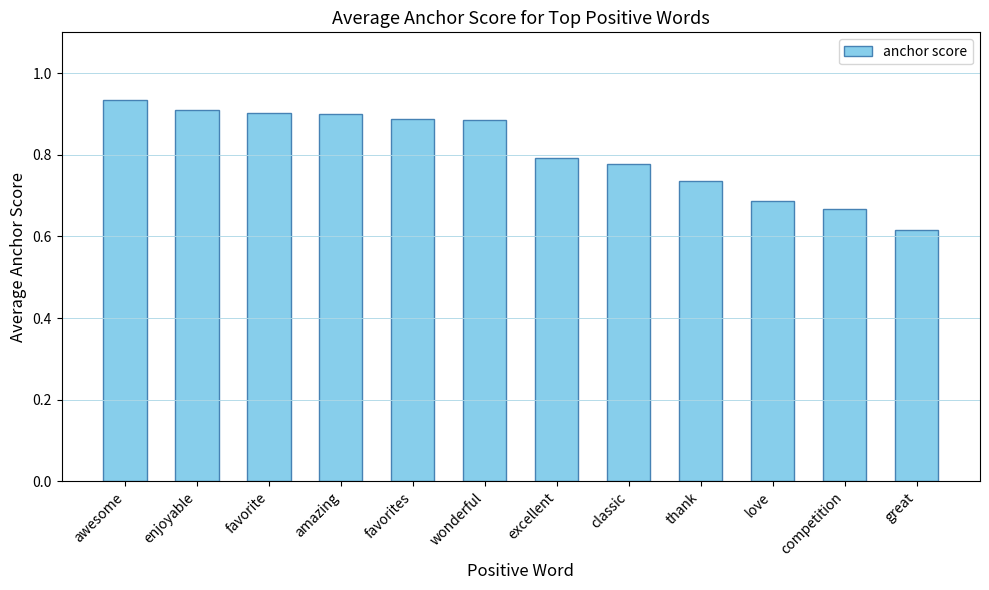

How many categories are shown in the chart?

12